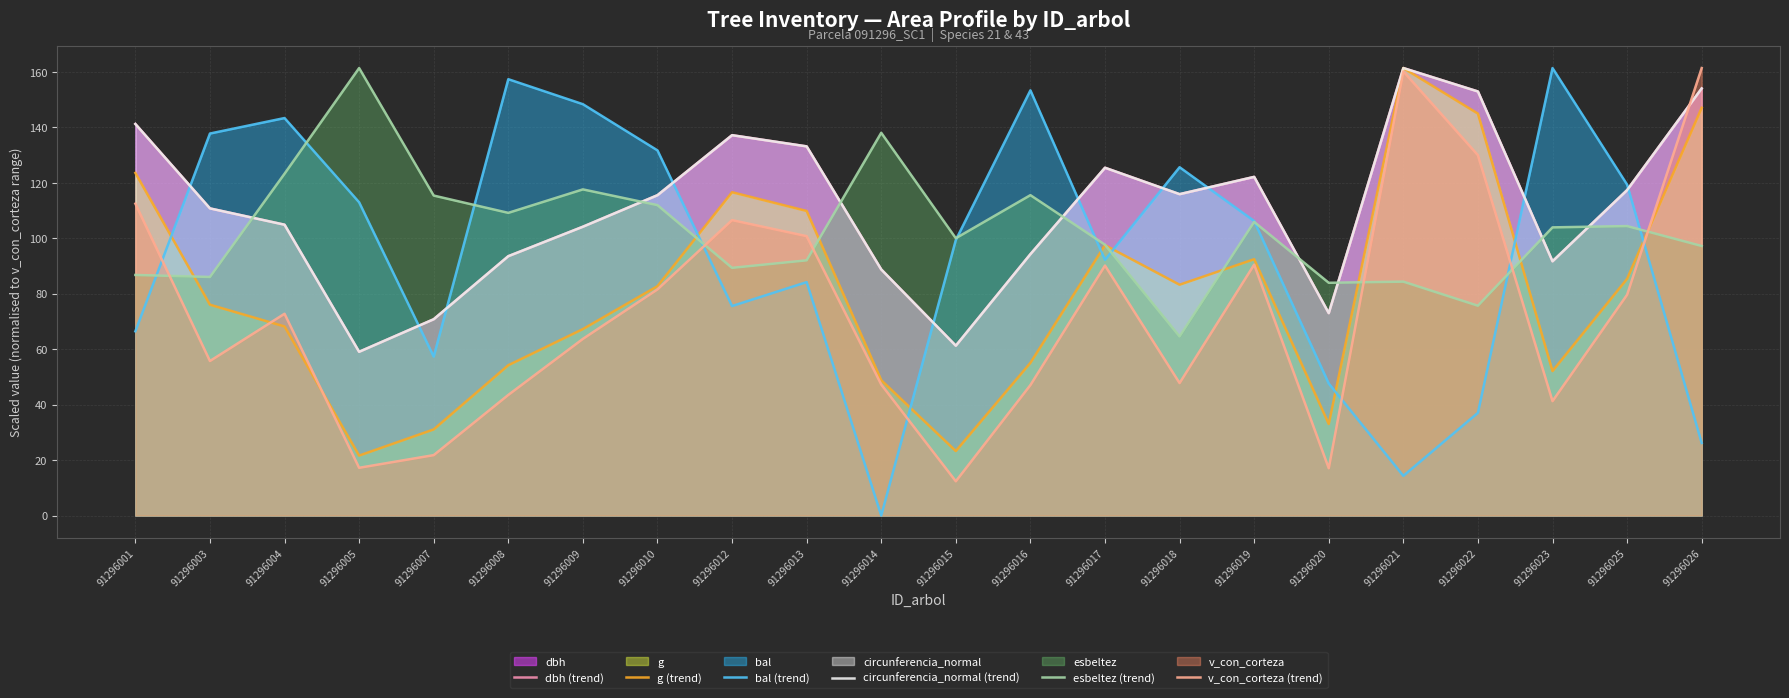

How many data points in v_con_corteza (trend) are less than 72?

11